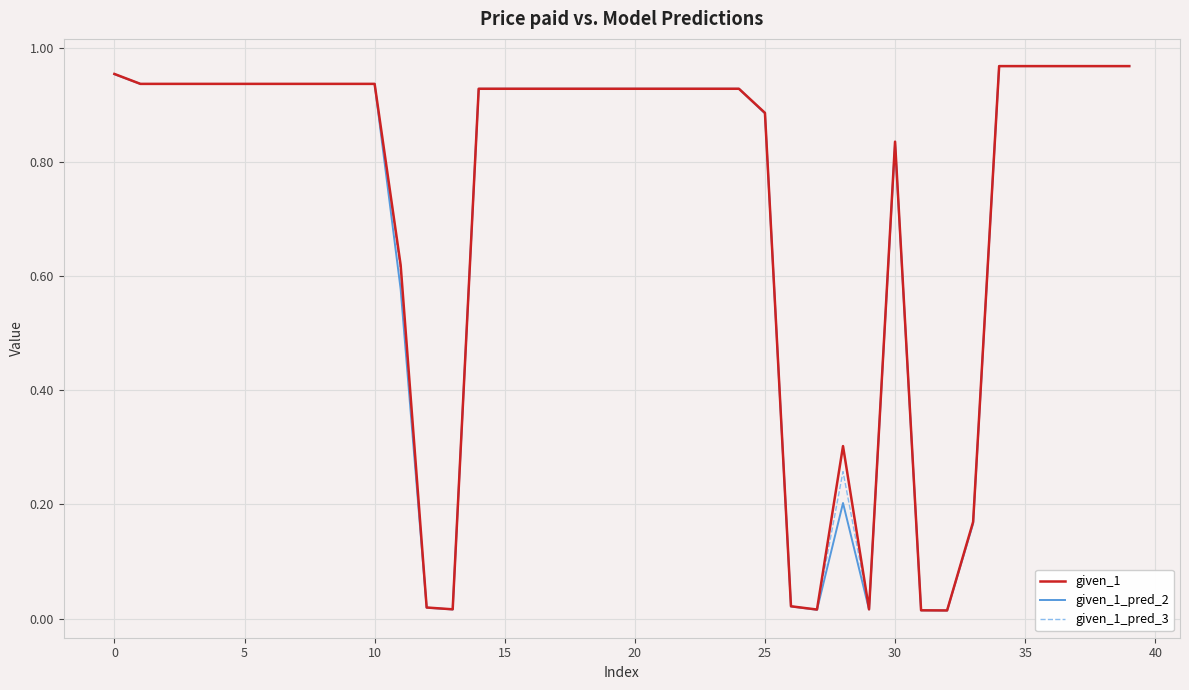

At which category does given_1_pred_2 reach its first local valley?

13